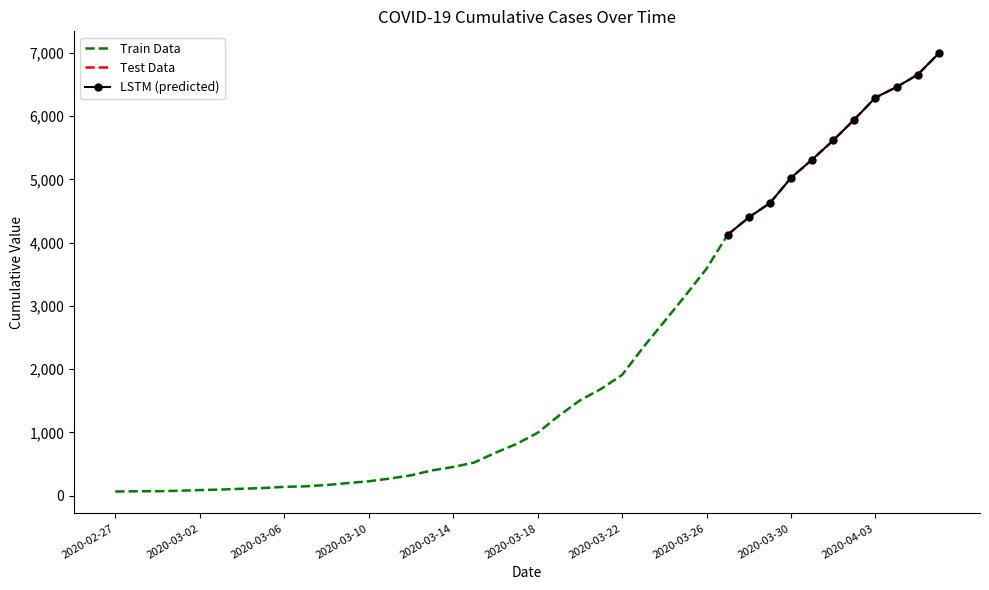

What is the sum of all values?

85677